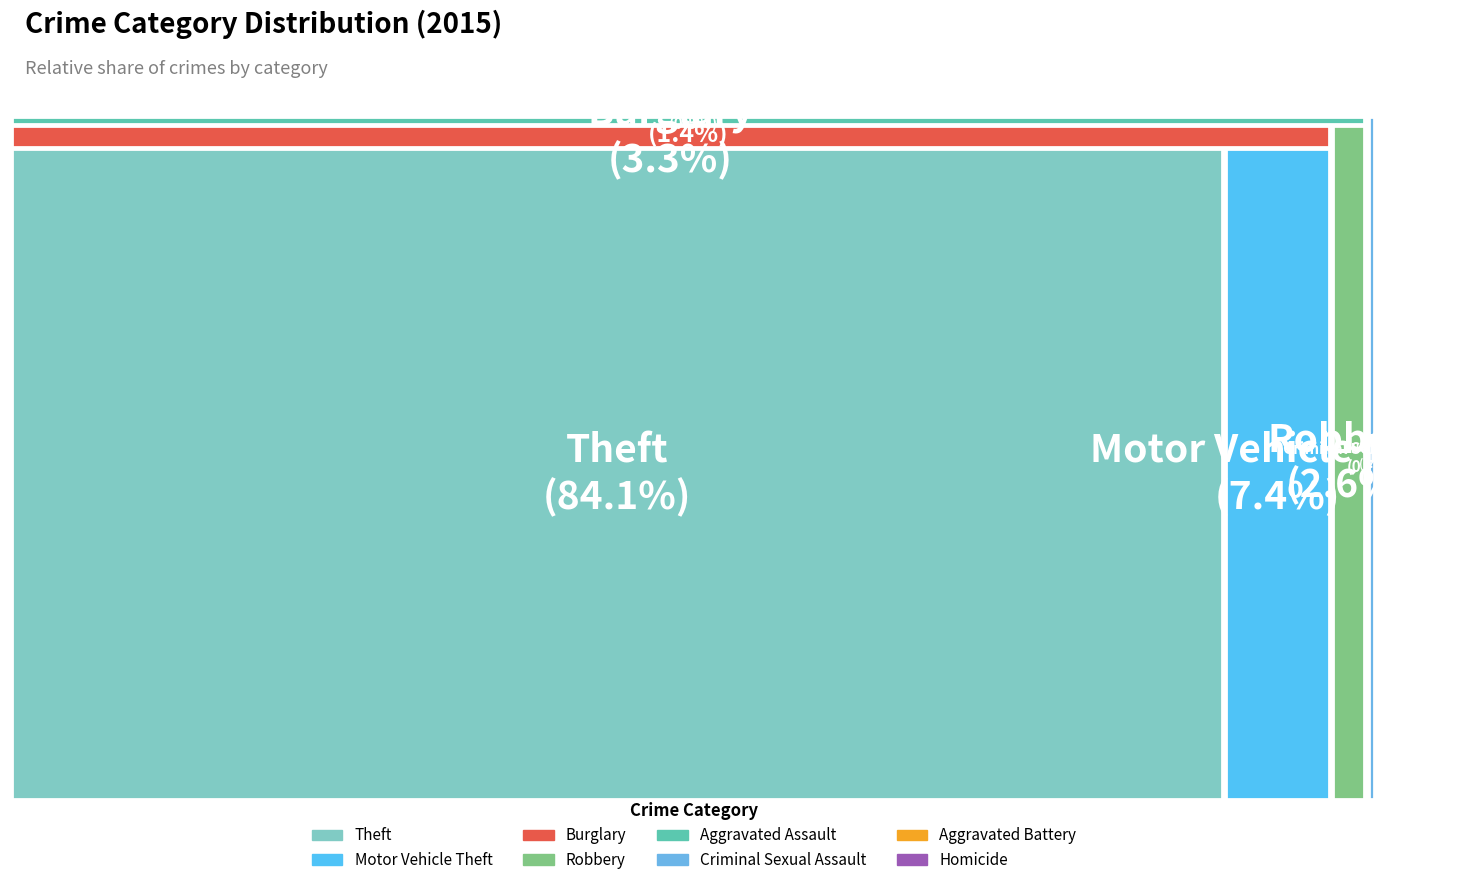

Count the number of slices in the pie.

8